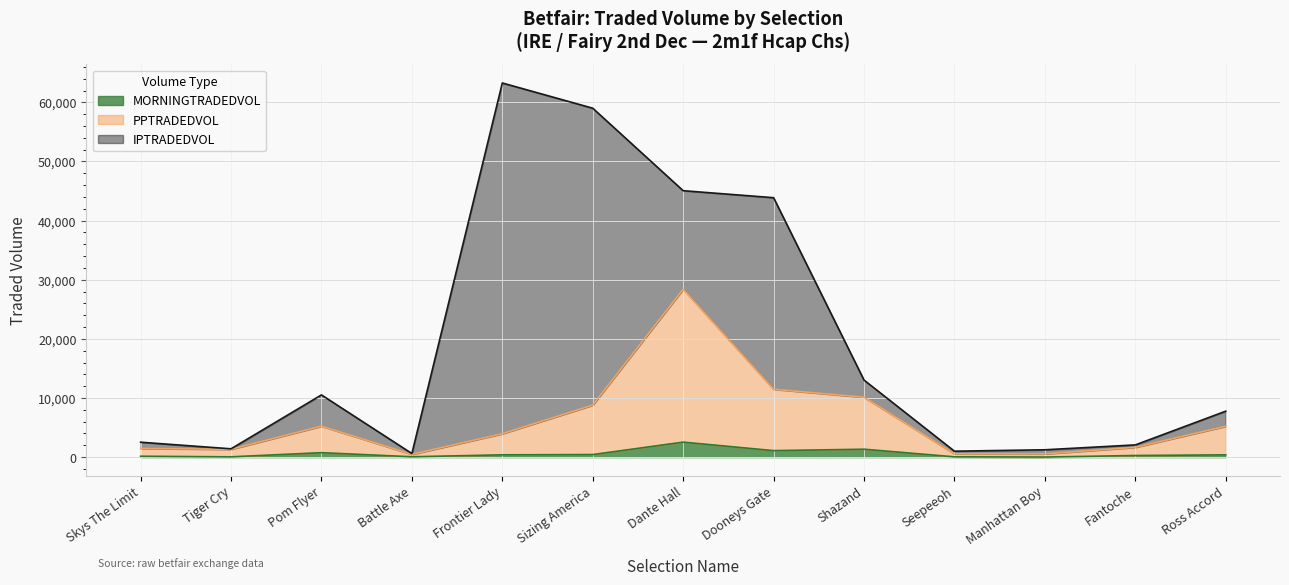

The PPTRADEDVOL series shows 612.8 at Battle Axe. True or false?

False